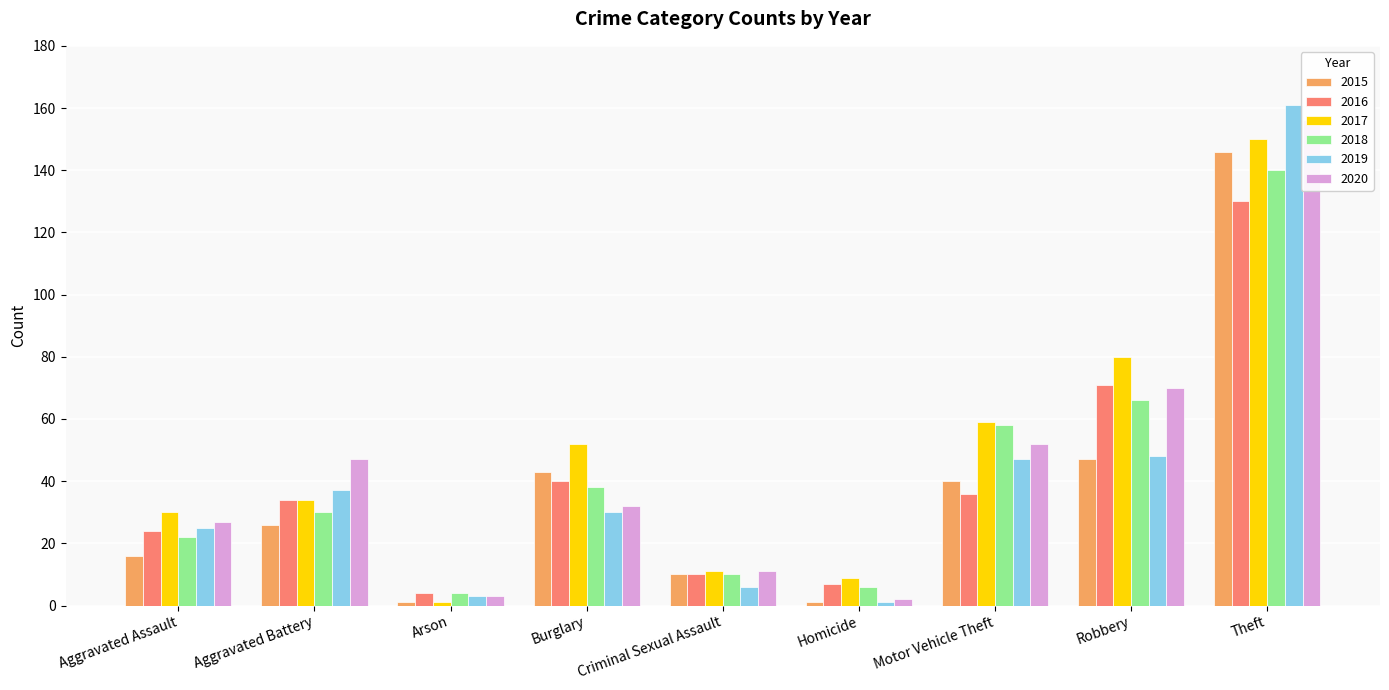

What is the total value across all series at Homicide?

26